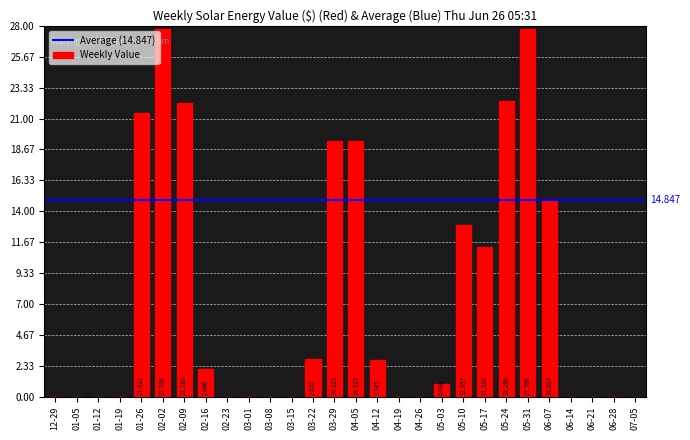

Reading left to right, extract all data points from this chart.

0.0	0.0	0.0	0.0	21.4	27.8	22.2	2.1	0.0	0.0	0.0	0.0	2.9	19.3	19.3	2.7	0.0	0.0	1.0	13.0	11.3	22.3	27.8	14.8	0.0	0.0	0.0	0.0